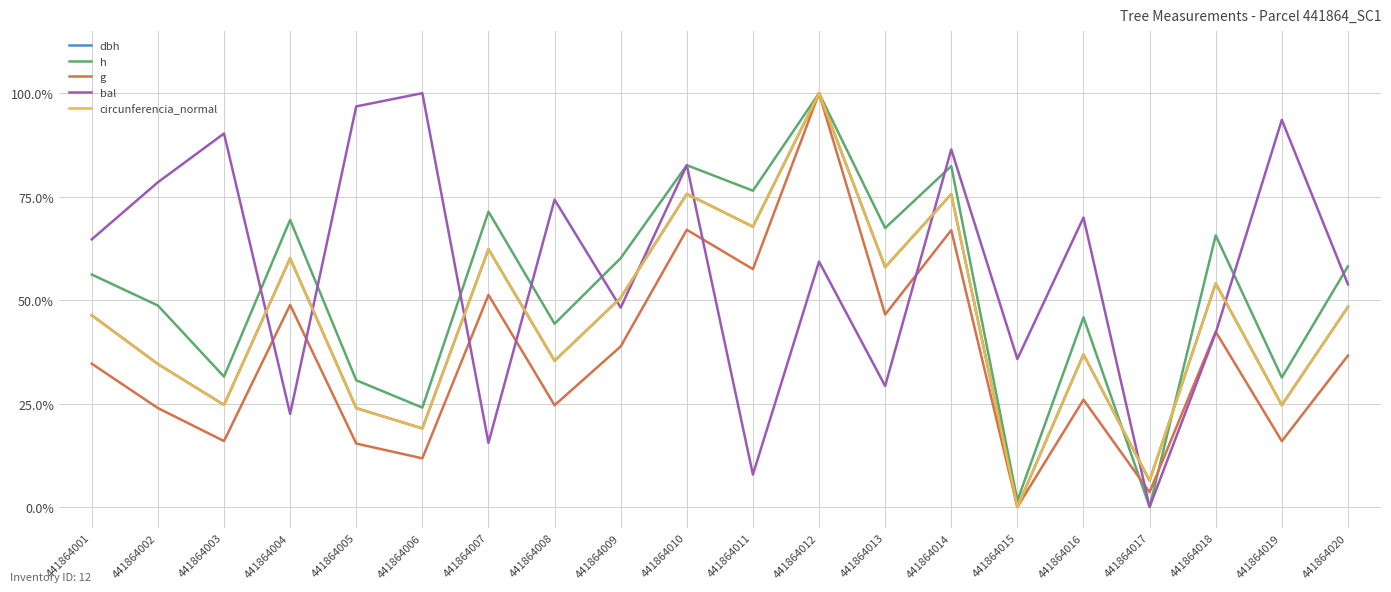

What is the difference between the g values at 441864013 and 441864004?

2.3